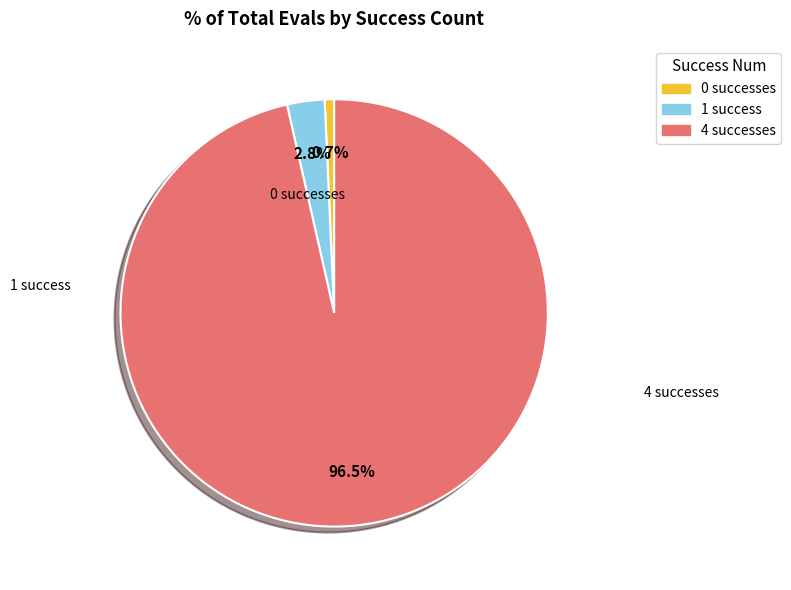

How much of the chart is everything except 4?

3.5%